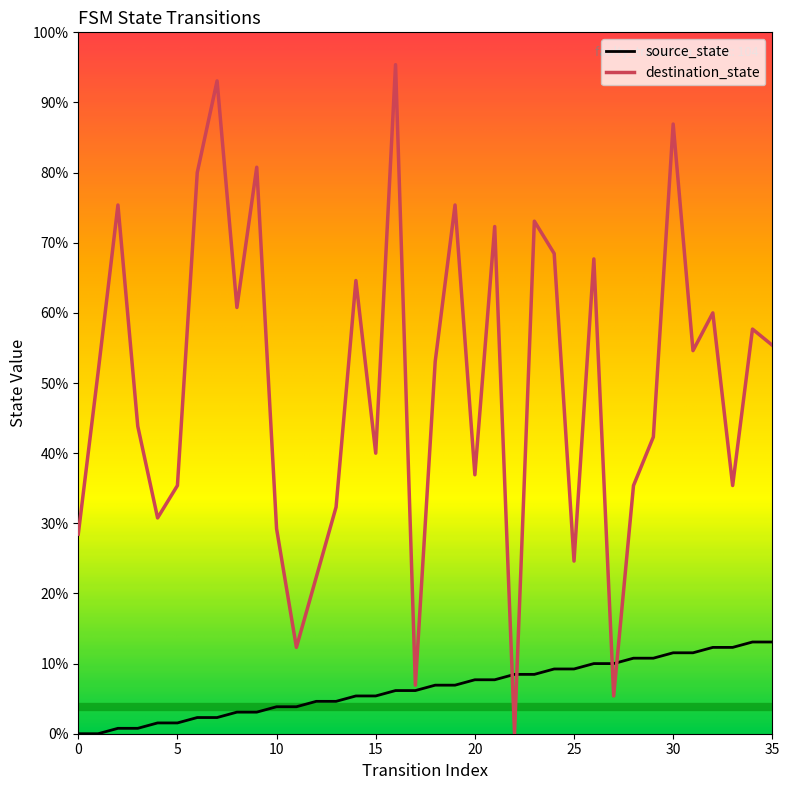

What are all the series names shown in the legend?

source_state, destination_state